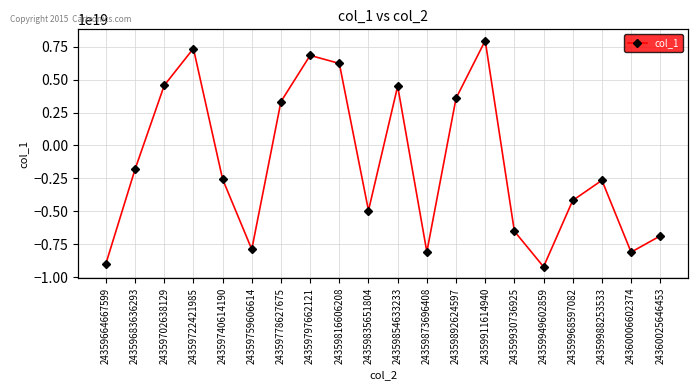

True or false: there are more than 2 points higher than both neighbors.

True